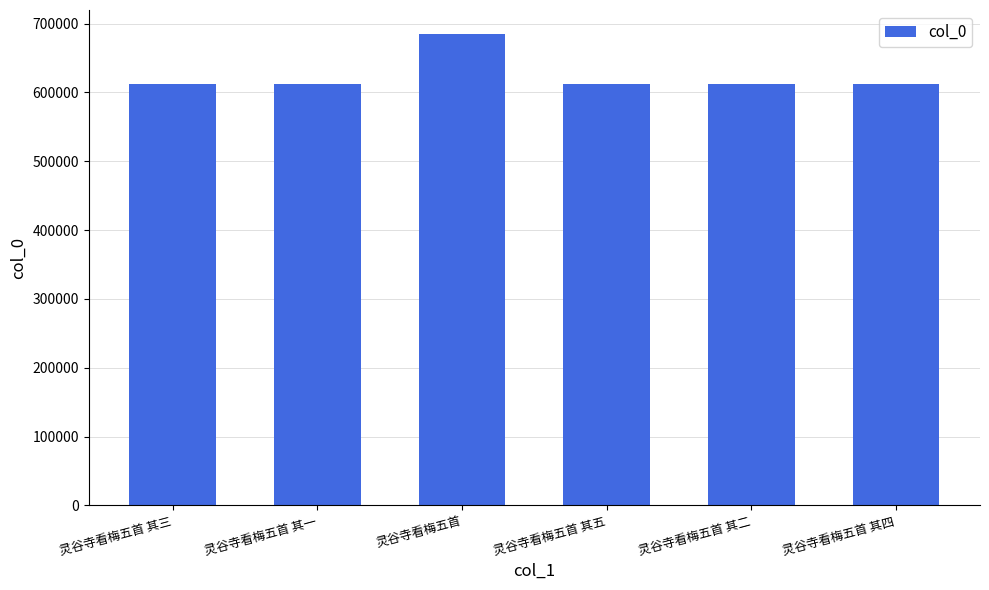

What is the label of the 4th bar from the right?

灵谷寺看梅五首